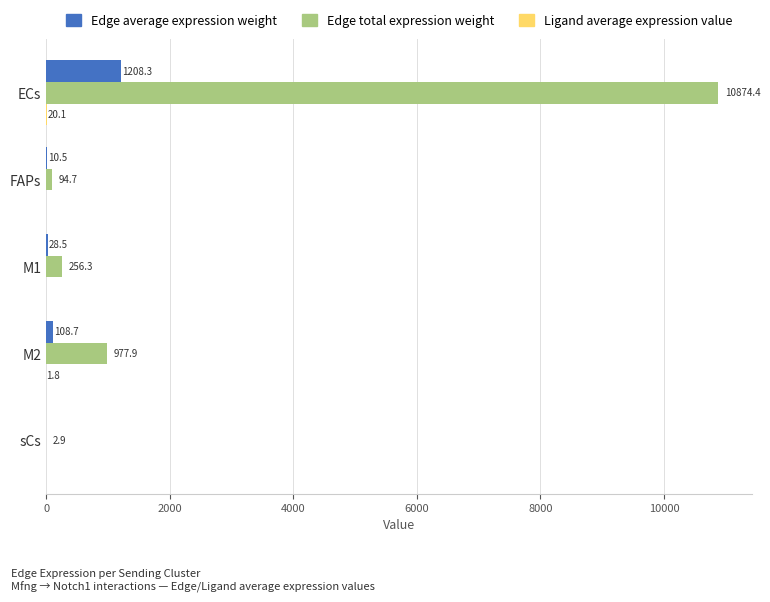

The value of Edge total expression weight at M1 is 256.3. True or false?

True